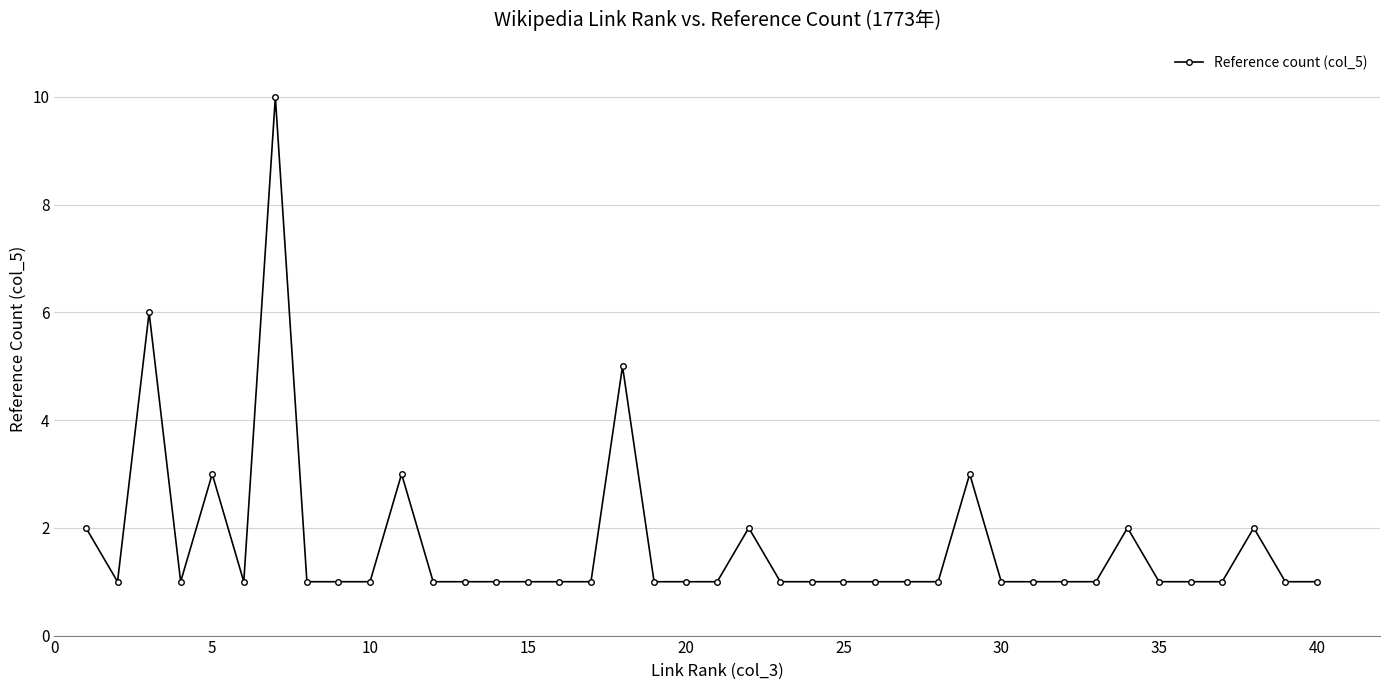

True or false: there are more than 2 points higher than both neighbors.

True